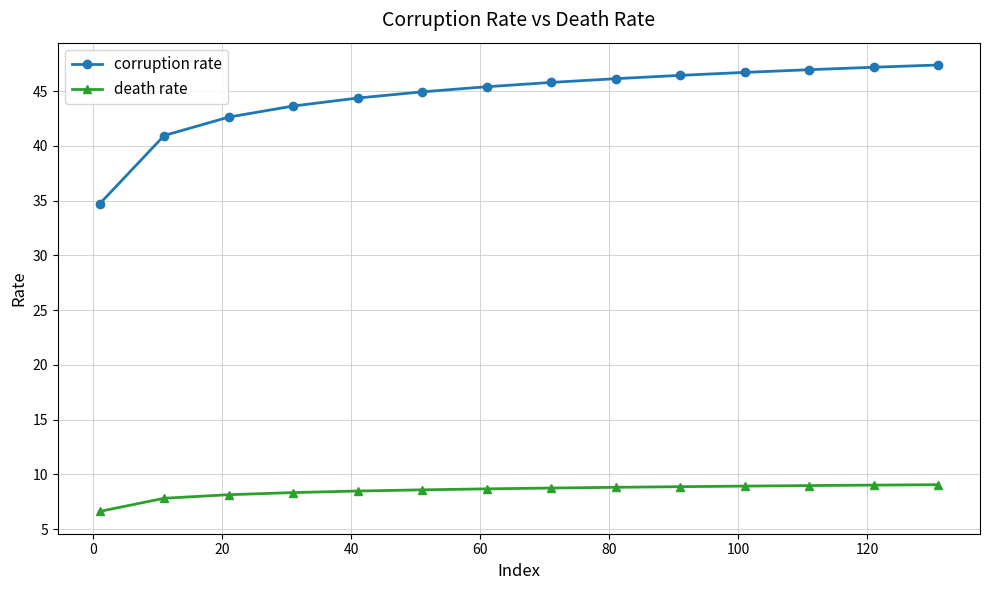

What is the value of the death rate point at the 1st from the left?

6.6